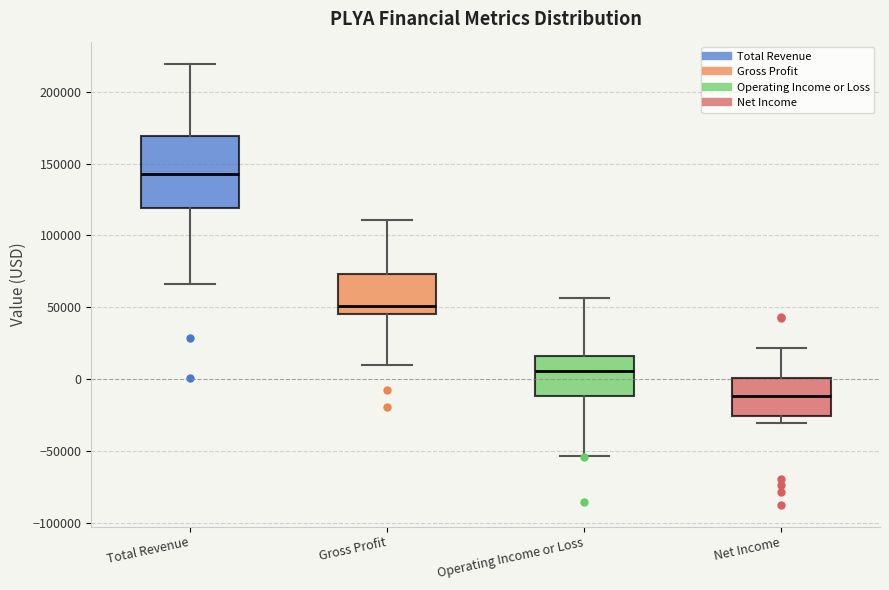

Reading left to right, transcribe this box plot: for each box, give where its median line is, the range the box spans, and where its two whiskers end, as read against the y-axis. The values are not printed on the chart, so give them approximately, as read against the axis.

Total Revenue: median 145000, box 120000 to 170000, whiskers 65000 to 220000
Gross Profit: median 50000, box 45000 to 75000, whiskers 10000 to 110000
Operating Income or Loss: median 5000, box -10000 to 15000, whiskers -55000 to 55000
Net Income: median -10000, box -25000 to 0, whiskers -30000 to 20000